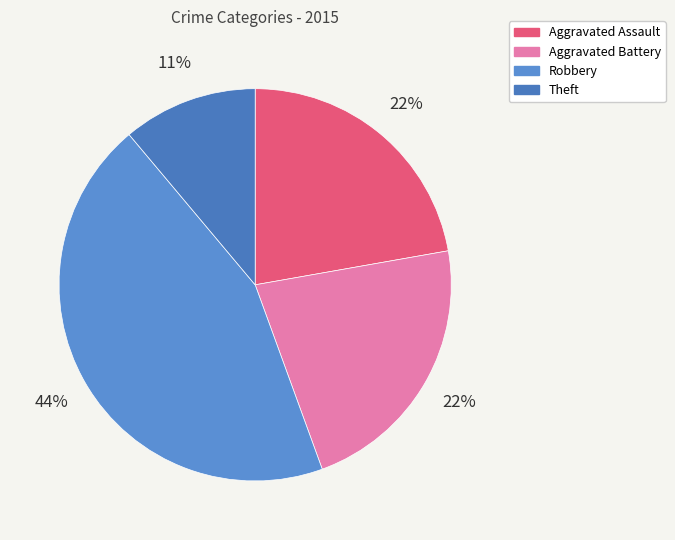

To the nearest percent, what portion does Aggravated Battery represent?

22%